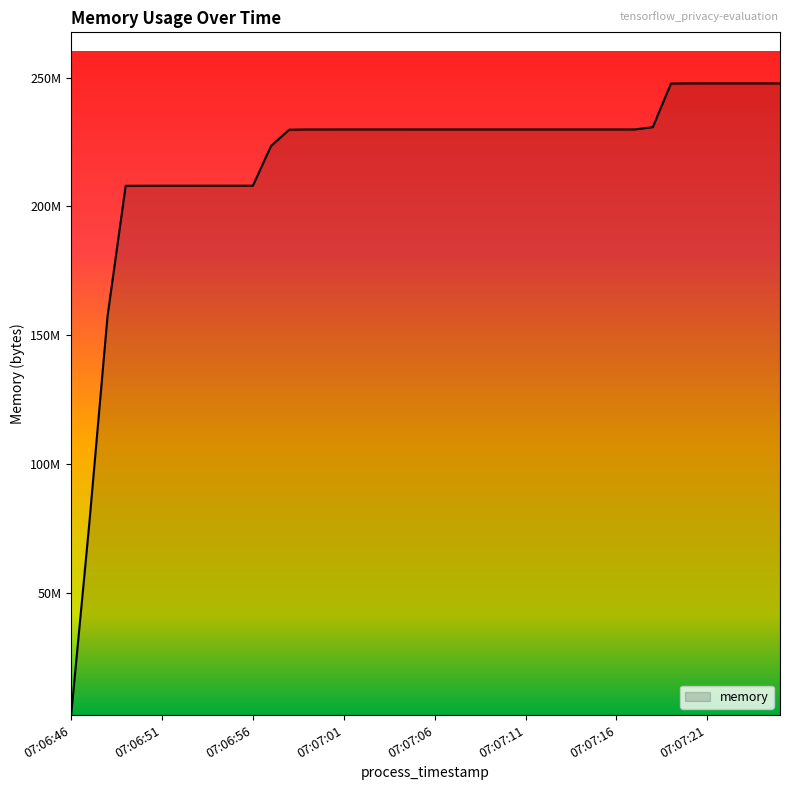

Rank the categories by value from lowest to highest.

07:06:46, 07:06:47, 07:06:48, 07:06:49, 07:06:50, 07:06:51, 07:06:52, 07:06:53, 07:06:54, 07:06:55, 07:06:56, 07:06:57, 07:06:58, 07:06:59, 07:07:00, 07:07:01, 07:07:02, 07:07:03, 07:07:04, 07:07:05, 07:07:06, 07:07:07, 07:07:08, 07:07:09, 07:07:10, 07:07:11, 07:07:12, 07:07:13, 07:07:14, 07:07:15, 07:07:16, 07:07:17, 07:07:18, 07:07:19, 07:07:20, 07:07:21, 07:07:22, 07:07:23, 07:07:24, 07:07:25